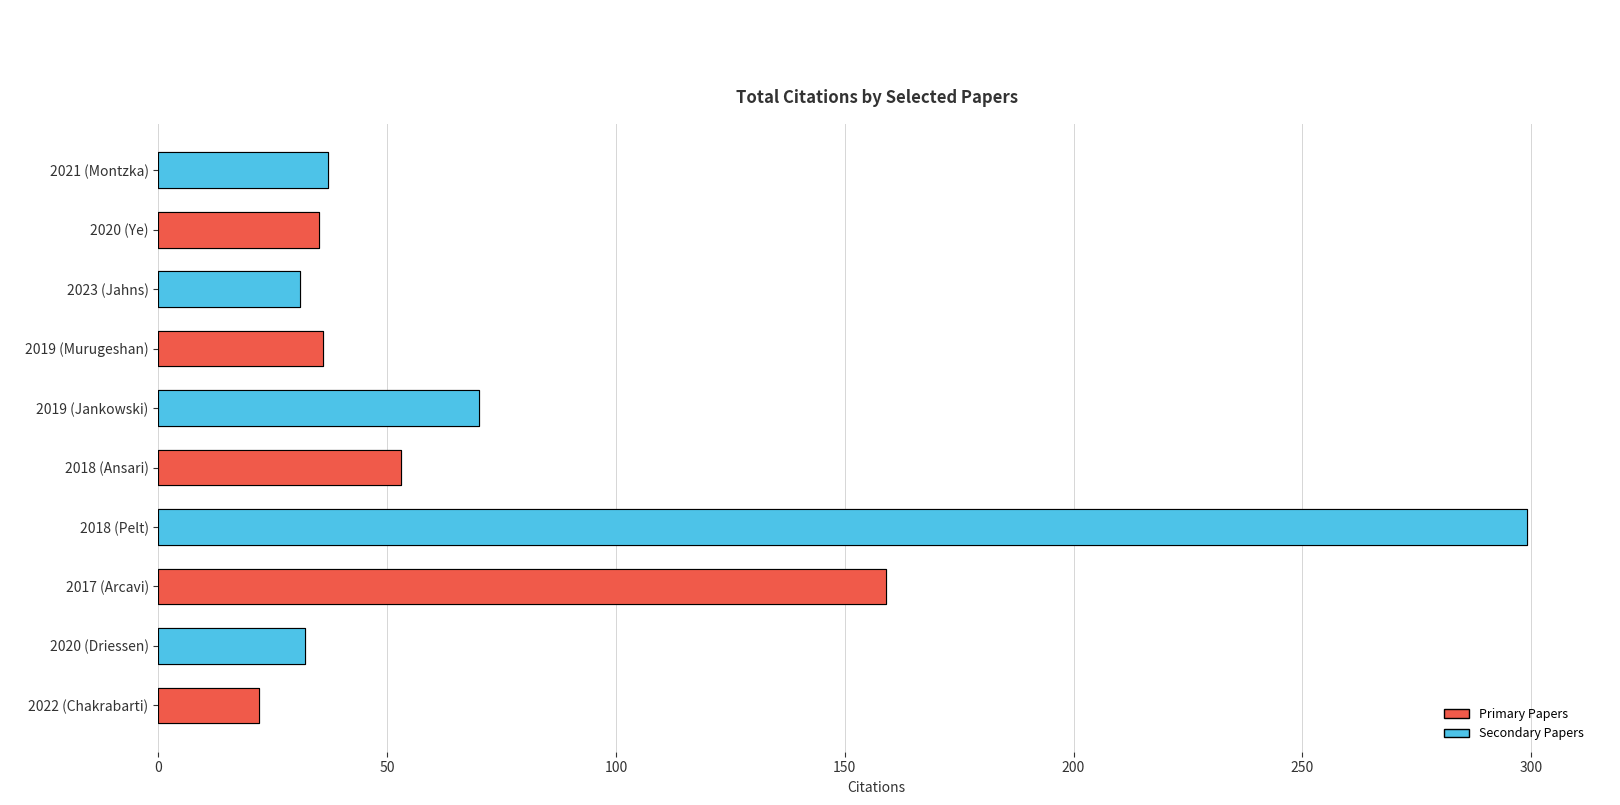

The value at 2019 (Murugeshan) is 36. True or false?

True